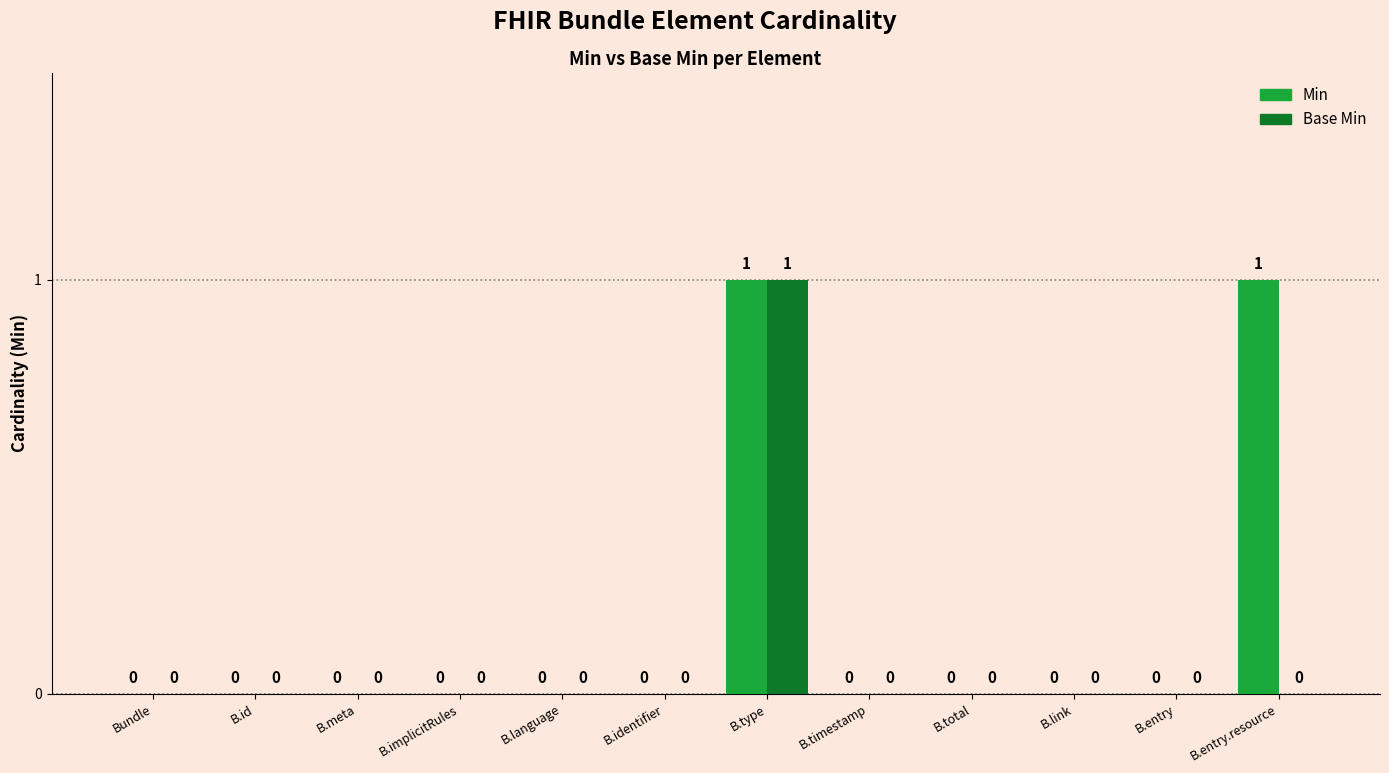

Which series has the largest total across all categories?

Min